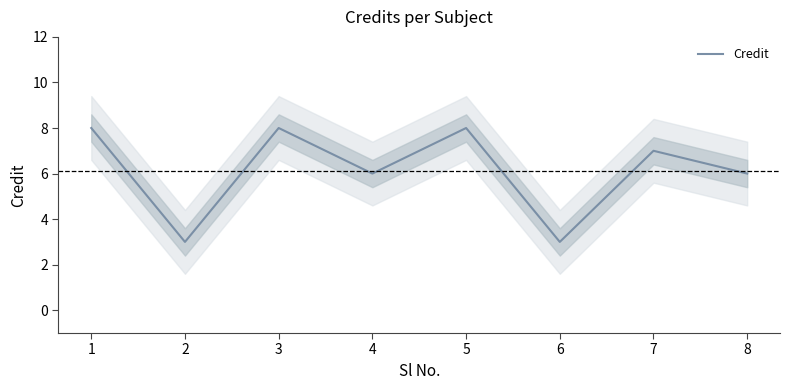

List the labels in order of value, smallest first.

2, 6, 4, 8, 7, 1, 3, 5